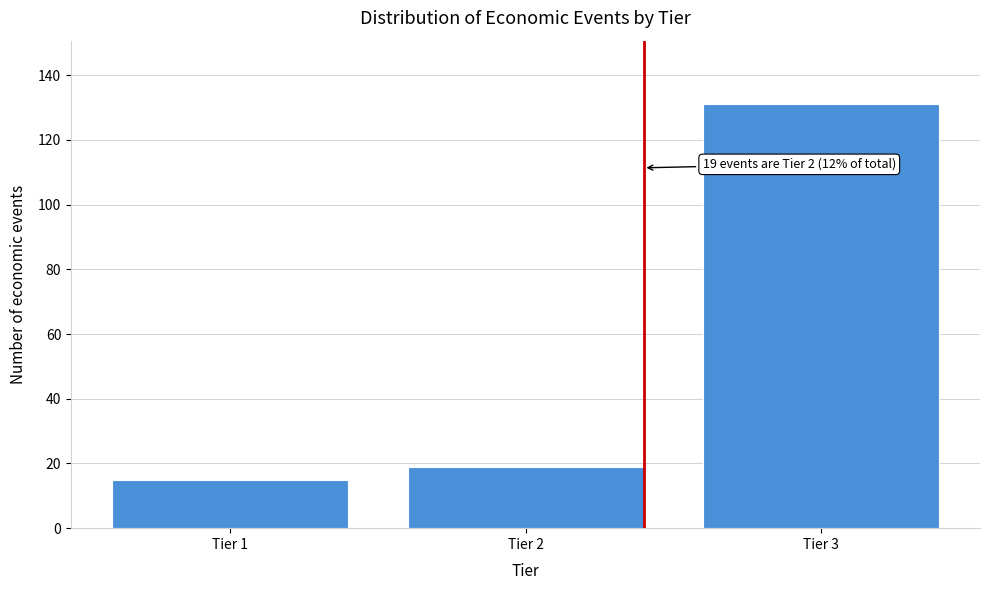

Reading right to left, list all the values displayed in this chart.

131	19	15